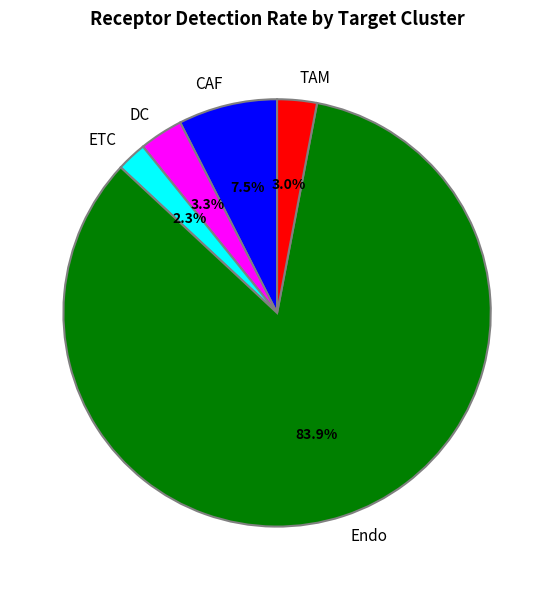

Is Endo the majority of the pie?

Yes